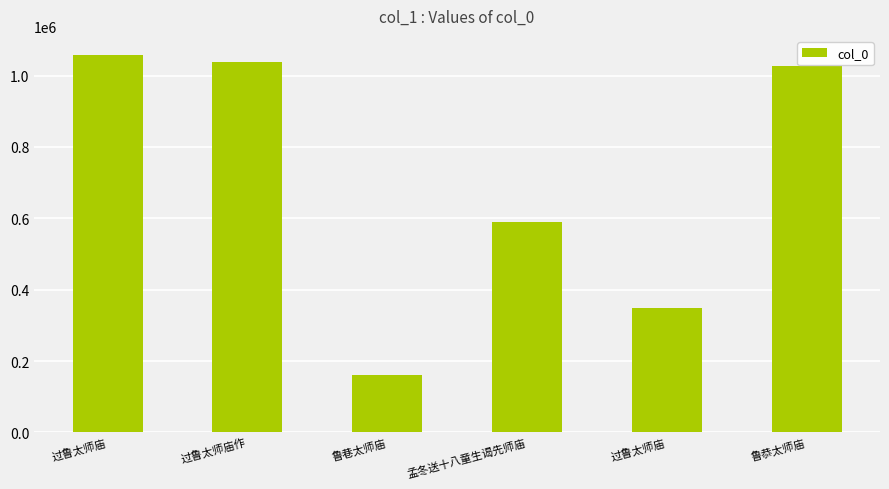

Is it true that the value at 过鲁太师庙 is 1058530?

True